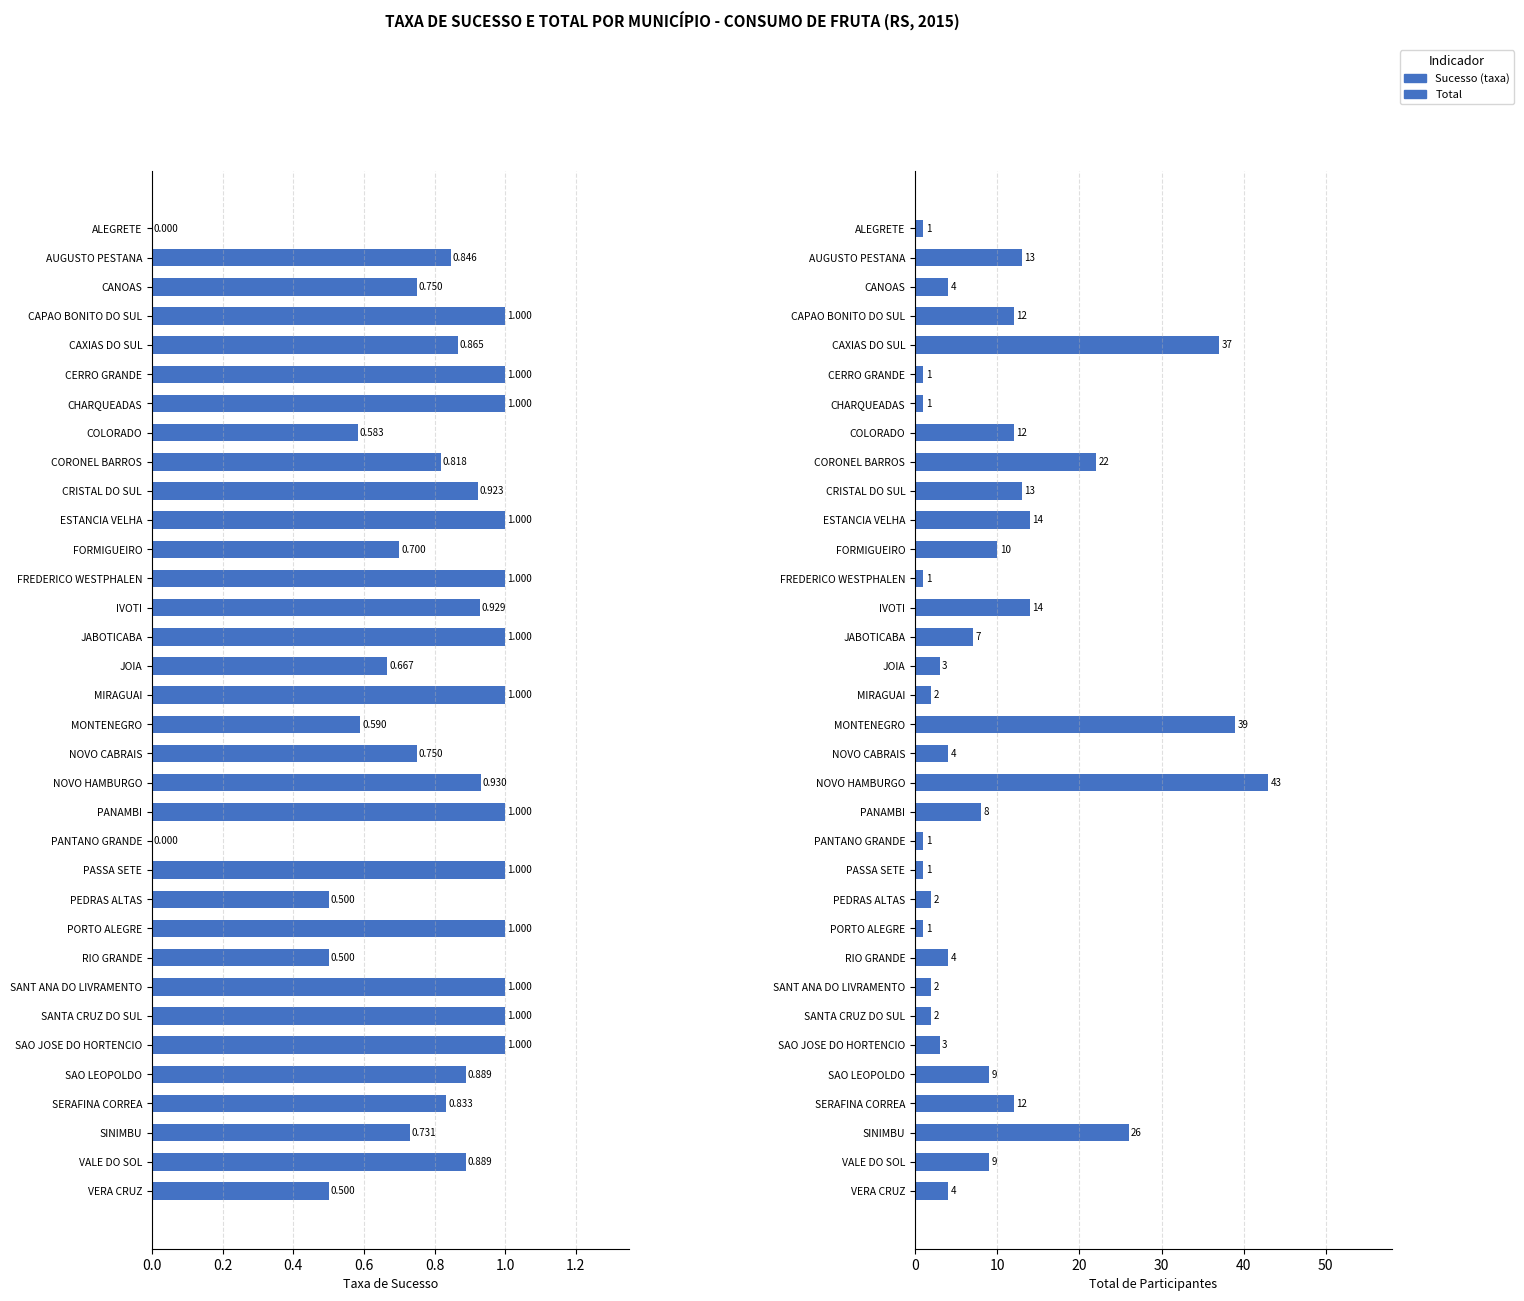

The value of Sucesso (taxa) at CAXIAS DO SUL is 0.4. True or false?

False